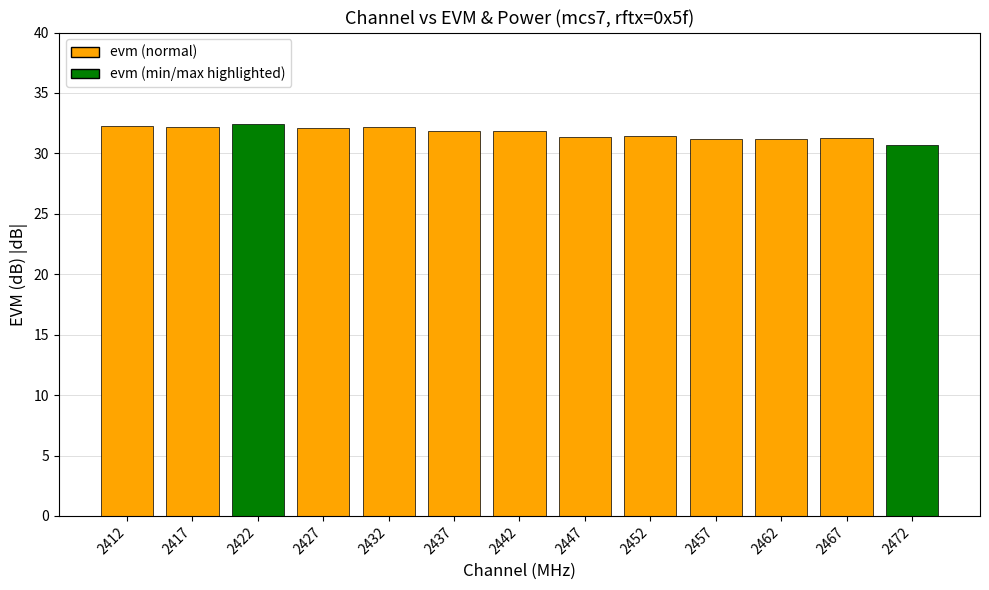

Approximately how many times larger is the value at 2432 compared to 2447?

1.0